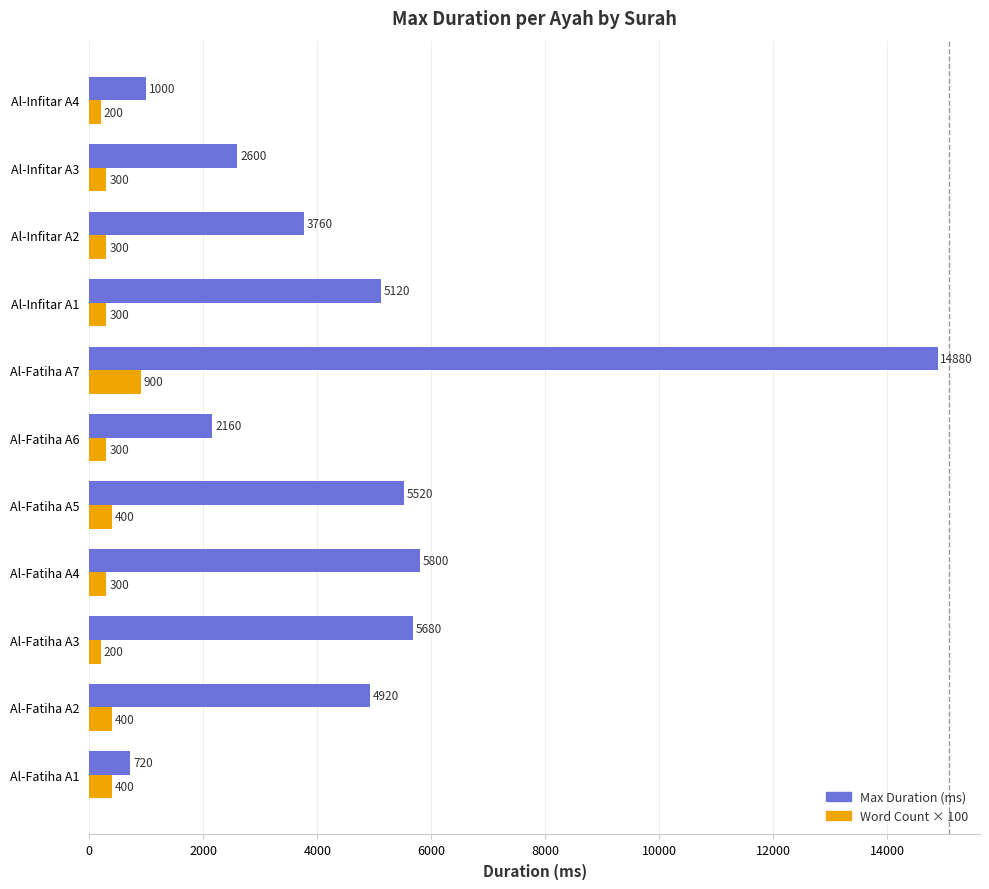

The value of Max Duration (ms) at Al-Infitar A2 is 3760. True or false?

True